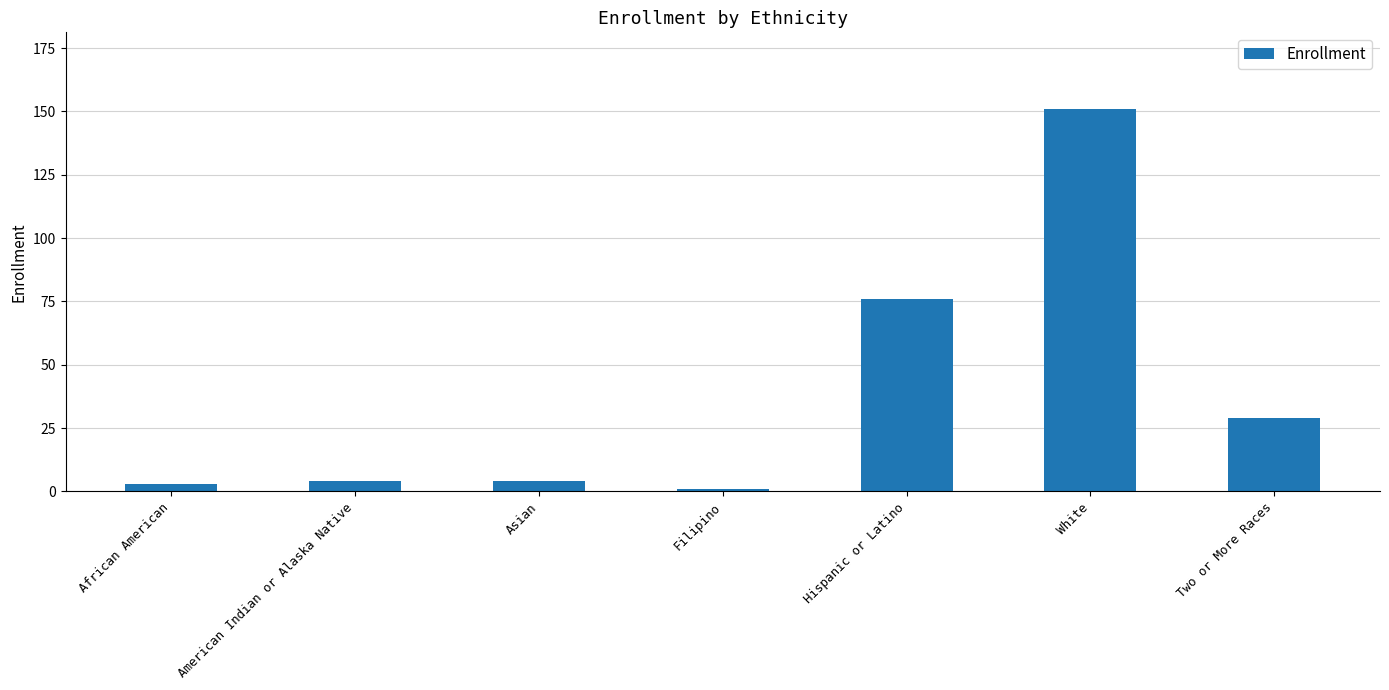

What is the sum of the values at White and African American?

154